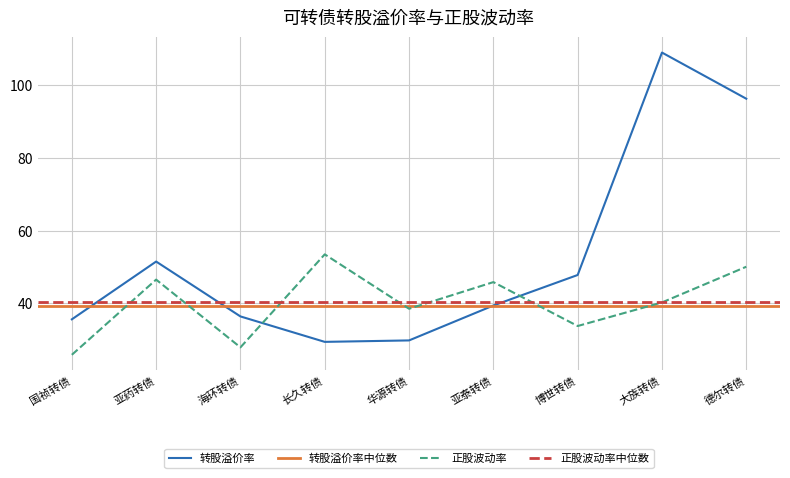

What is the lowest value of the 转股溢价率 series?

29.4